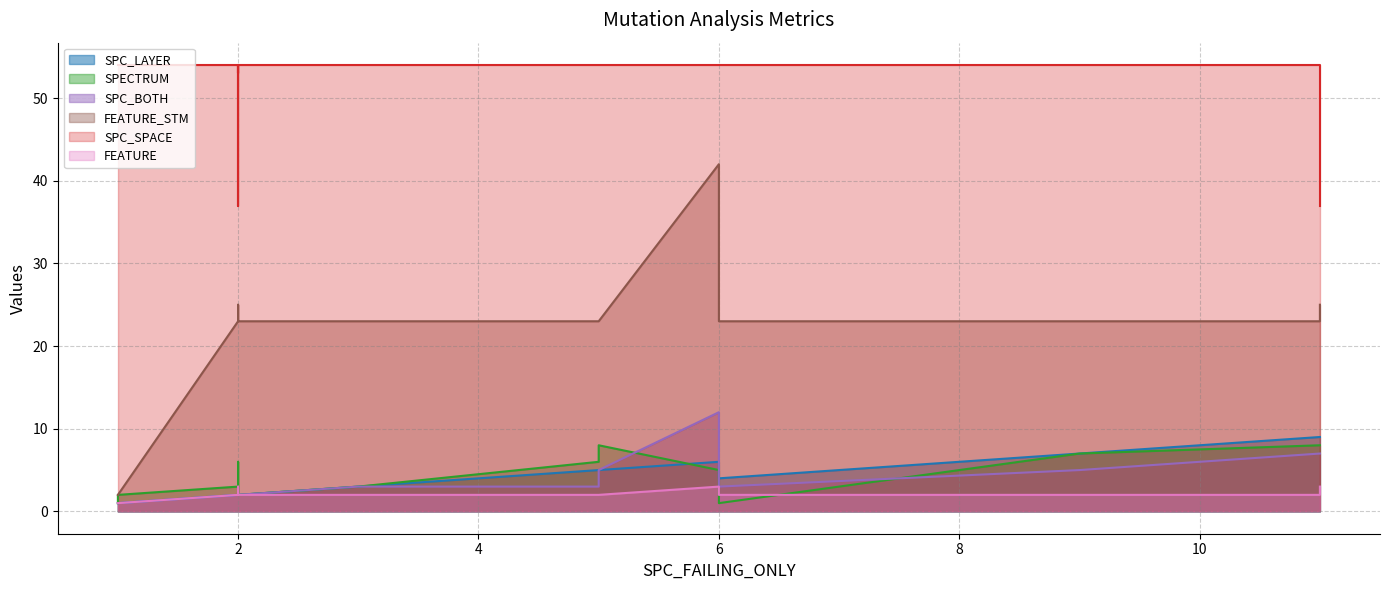

How many data points does each series have?

22